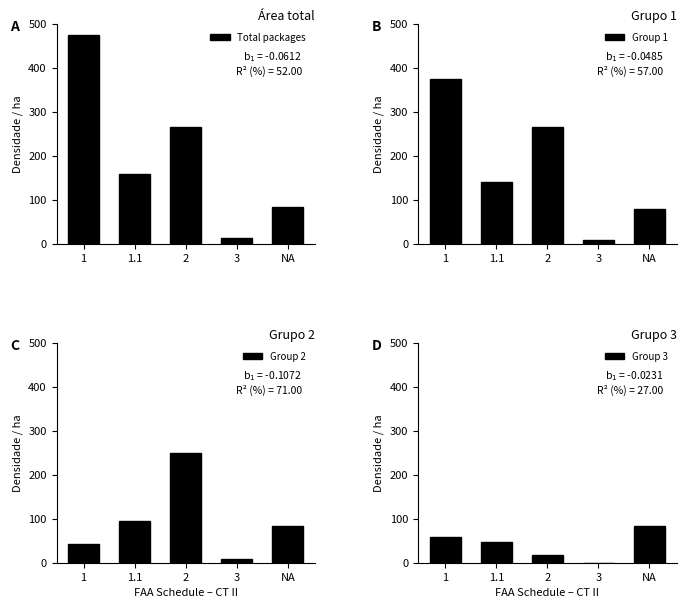

How many values in the Group 1 series are below 141?

2